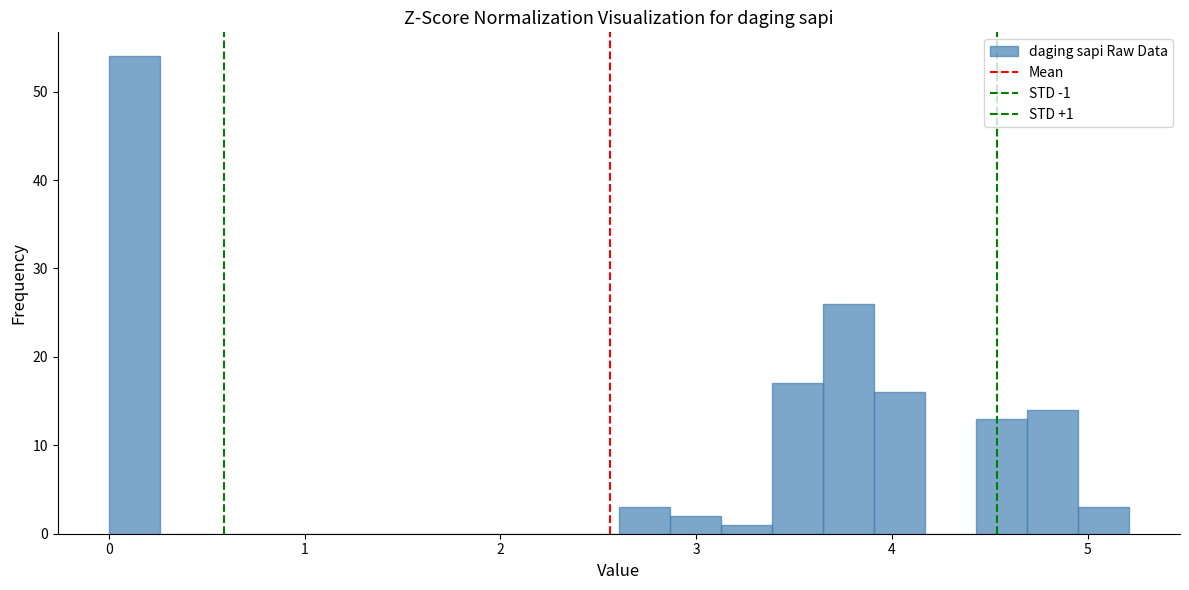

Around what value on the x-axis is the tallest bar? Give the approximate position of its centre, as read against the axis.

0.1